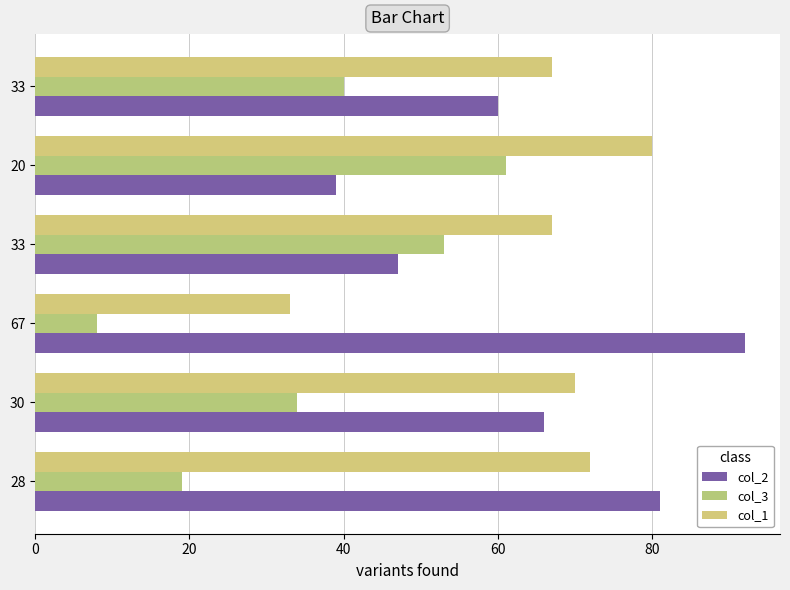

Which category has the highest value in the col_1 series?

20